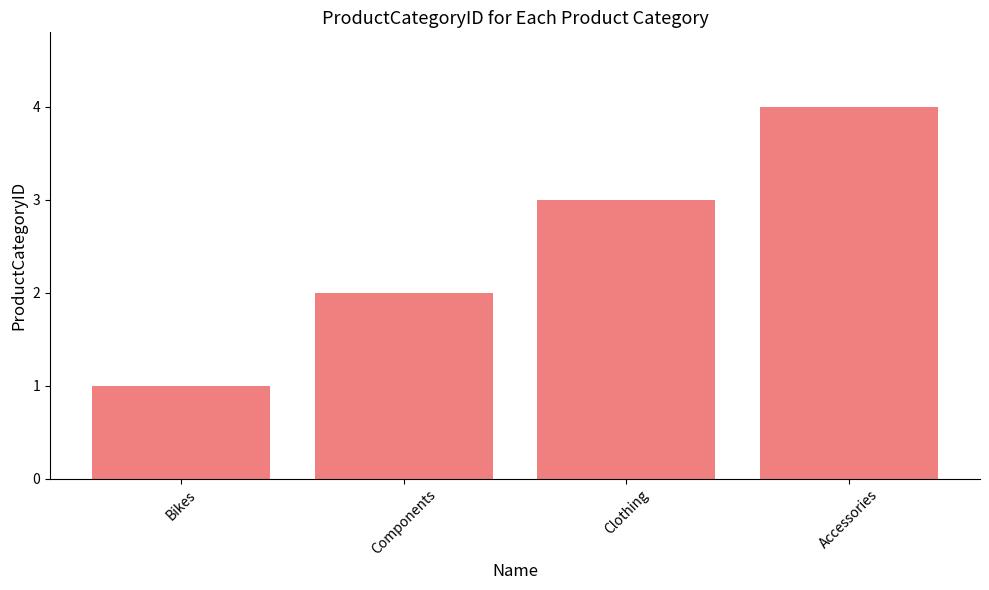

True or false: the data shows 3 at Clothing.

True